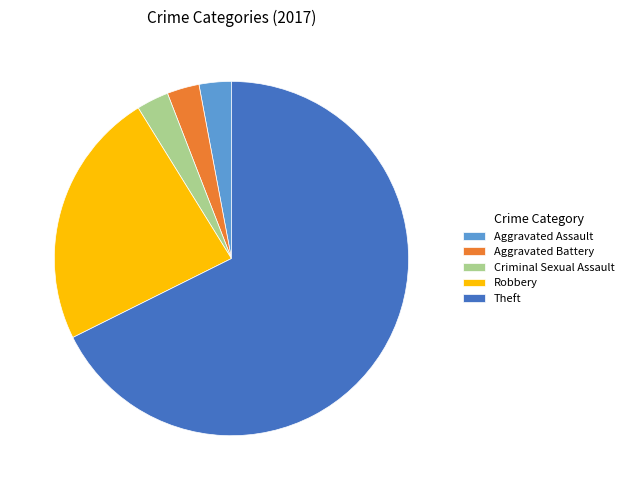

What is the majority slice?

Theft